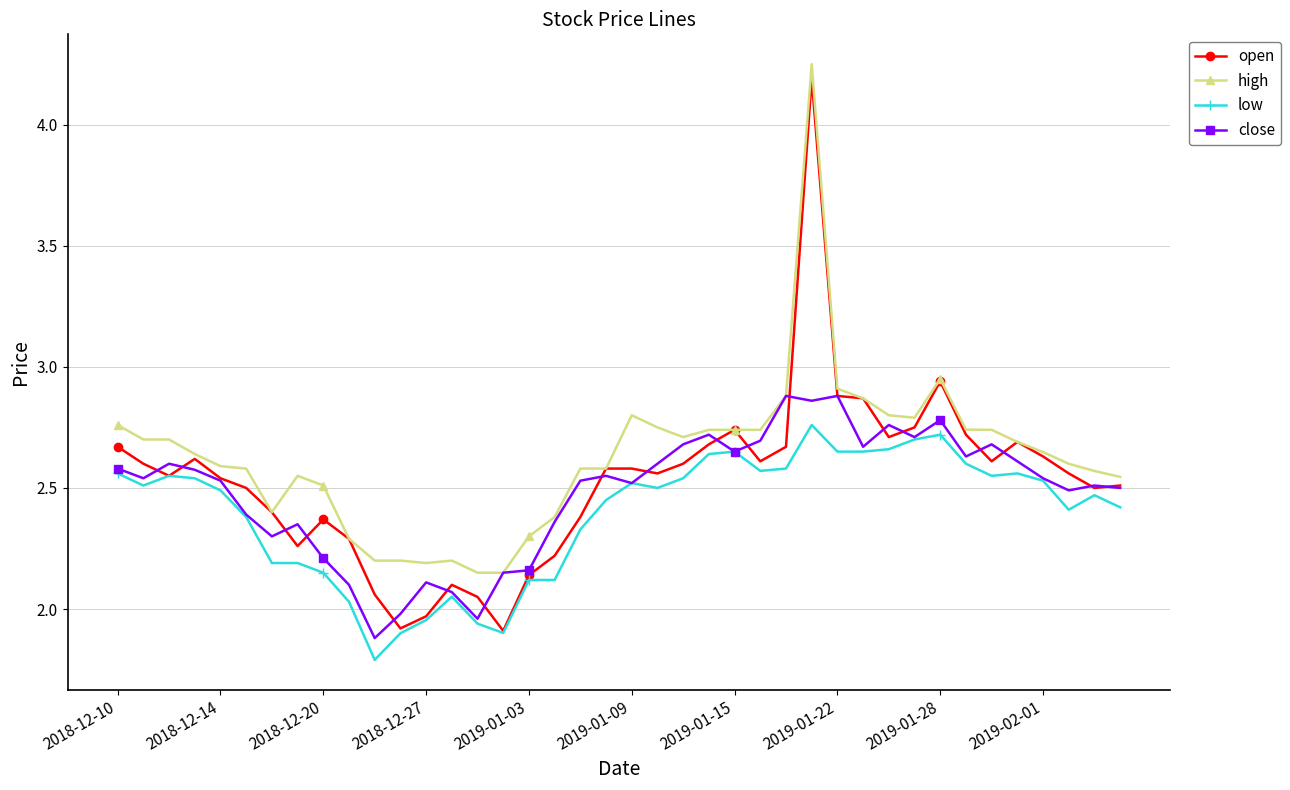

Which series has the largest range (max minus min)?

open